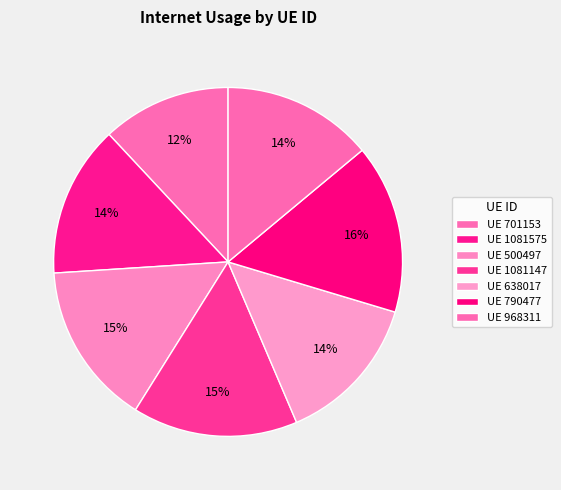

How many segments does this pie chart have?

7